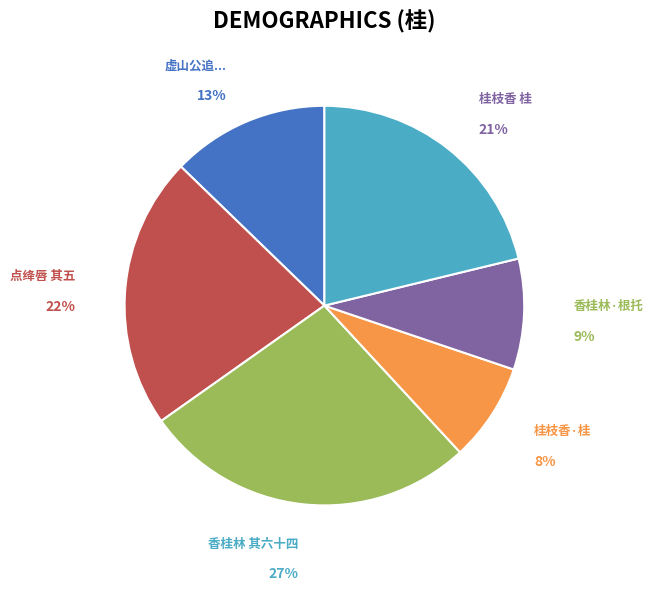

To the nearest percent, what is the difference between the largest and smallest slice percentages?

19%